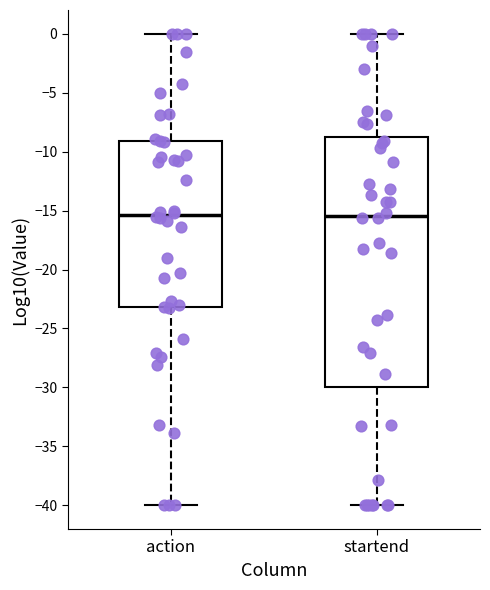

Reading left to right, transcribe this box plot: for each box, give where its median line is, the range the box spans, and where its two whiskers end, as read against the y-axis. The values are not printed on the chart, so give them approximately, as read against the axis.

action: median -15.5, box -23.0 to -9.0, whiskers -40.0 to 0.0
startend: median -15.5, box -30.0 to -9.0, whiskers -40.0 to 0.0